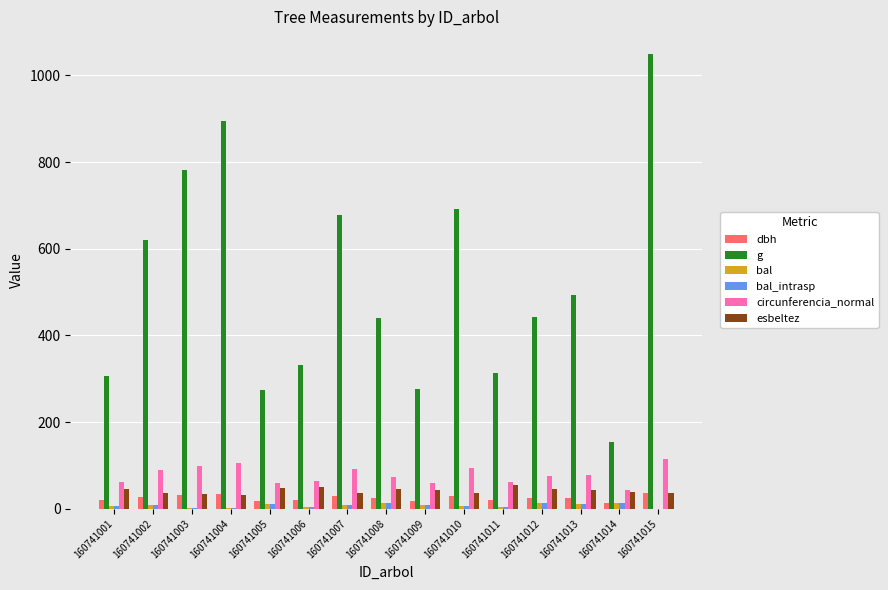

What is the maximum value for g?

1049.2